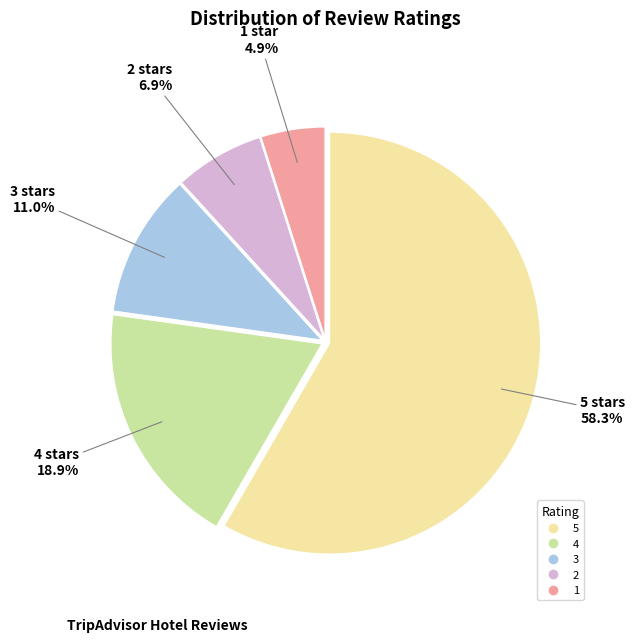

To the nearest percent, what portion does 5 represent?

58%